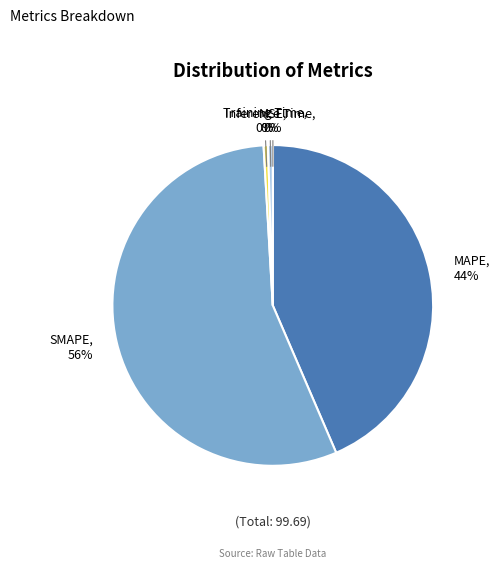

What is the largest slice in the pie chart?

SMAPE